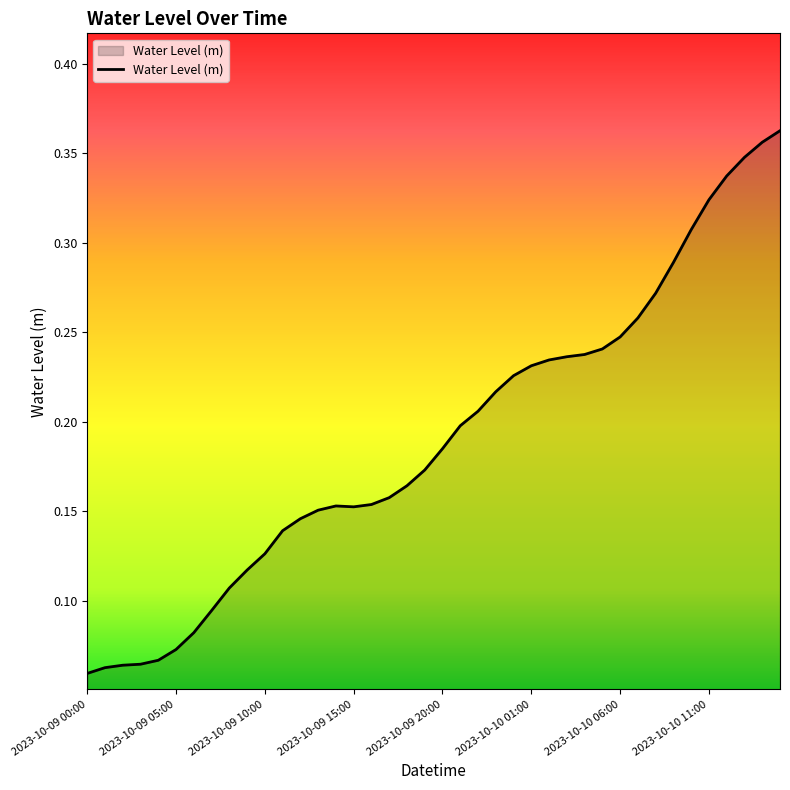

Does the chart display data point markers on the line(s)?

No